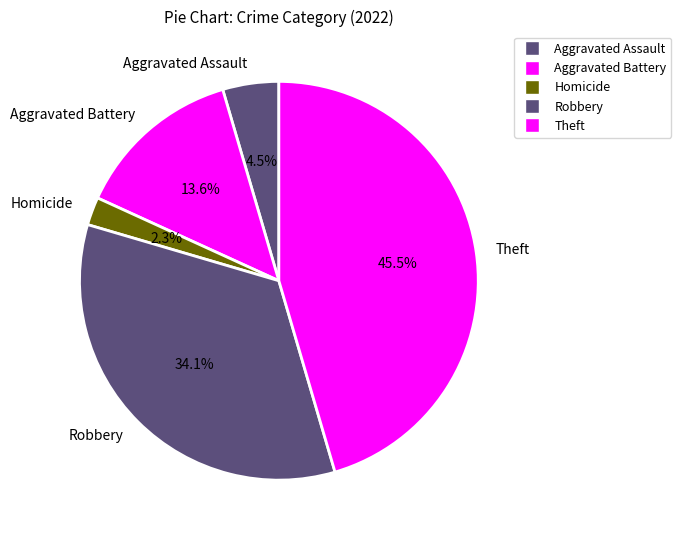

To the nearest percent, what is the combined percentage of Aggravated Battery and Homicide?

16%